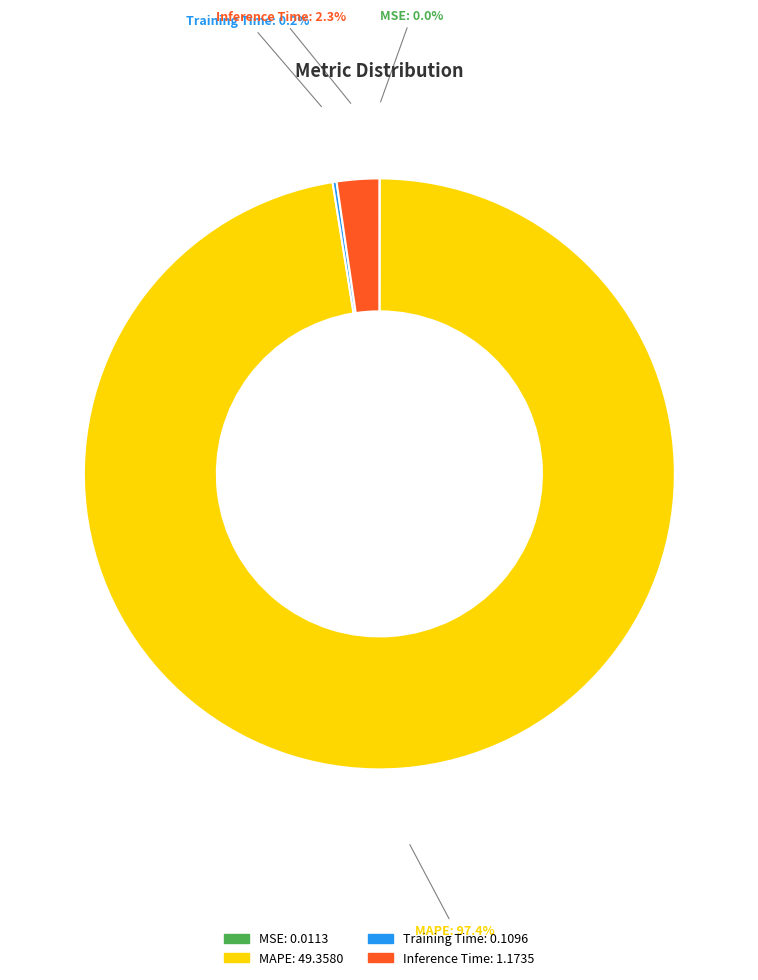

Which has a higher value, Inference Time or MAPE?

MAPE